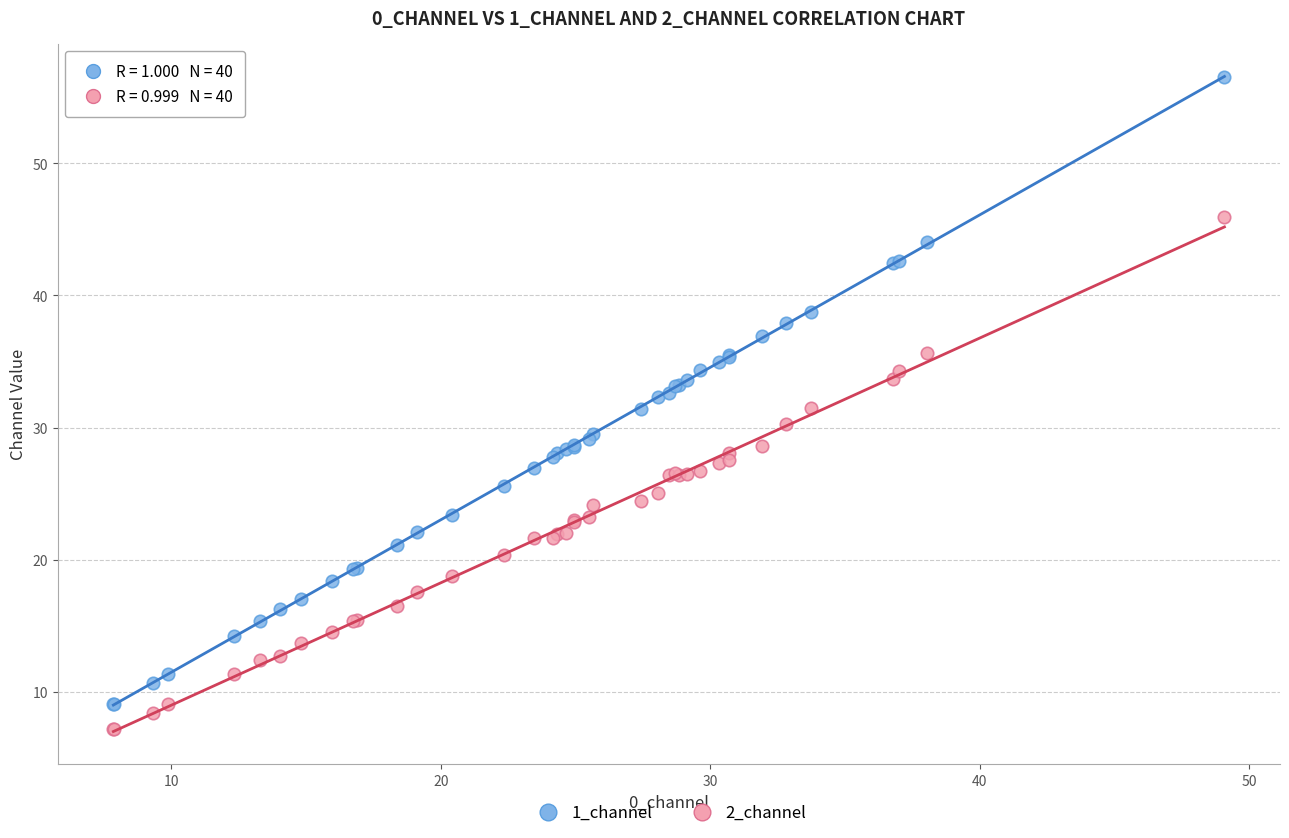

What are all the series names shown in the legend?

1_channel, 2_channel